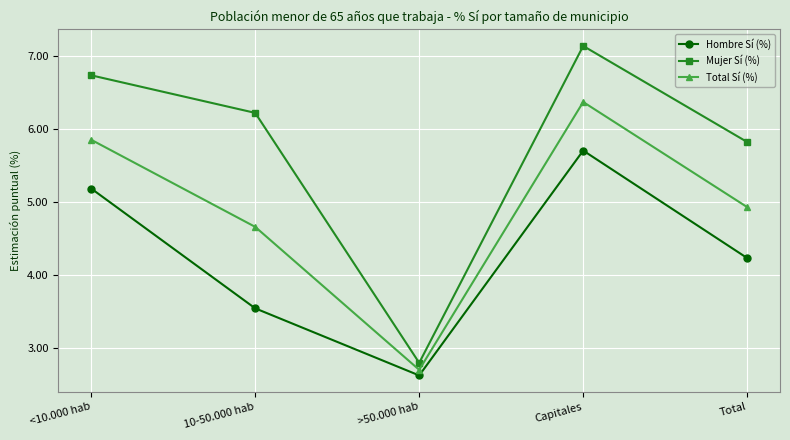

What is the label of the 4th point from the left?

Capitales